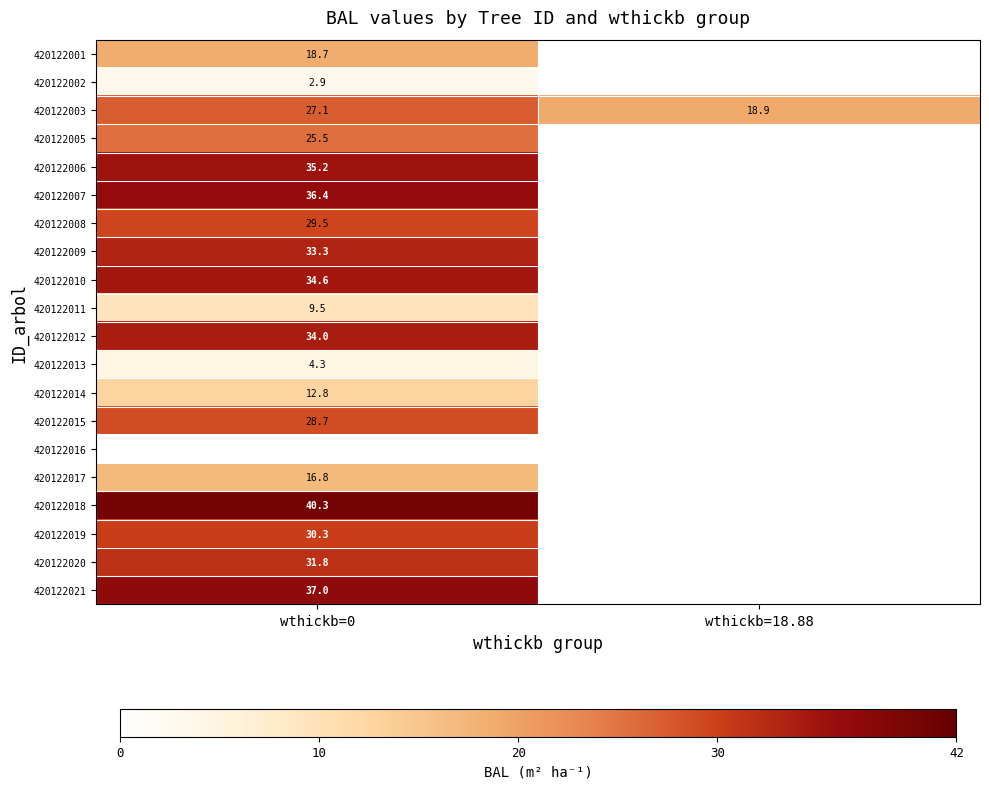

Is it true that 420122010 equals 34.6 at wthickb=0?

True